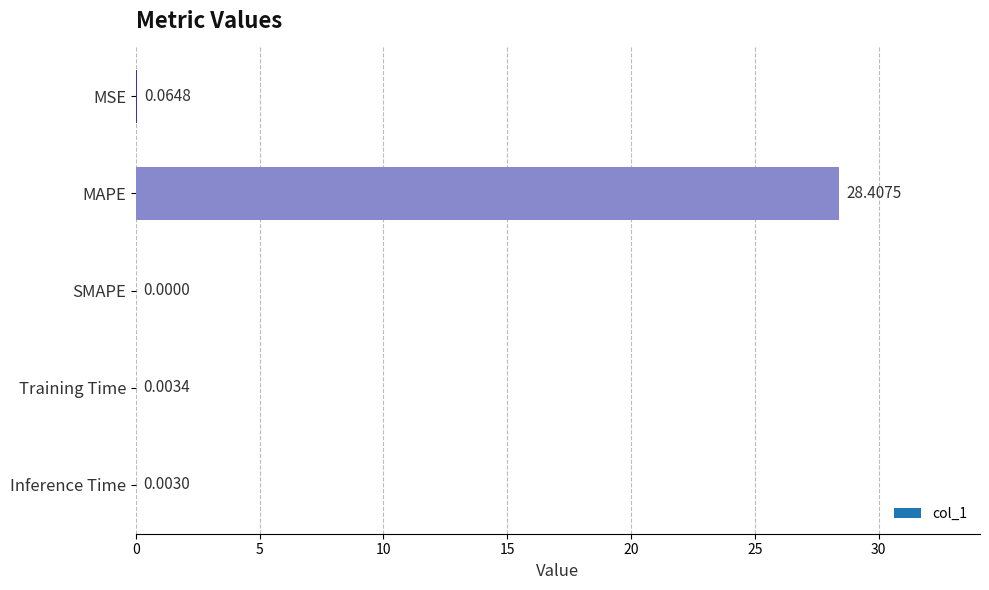

Which category has the highest value across all series?

MAPE